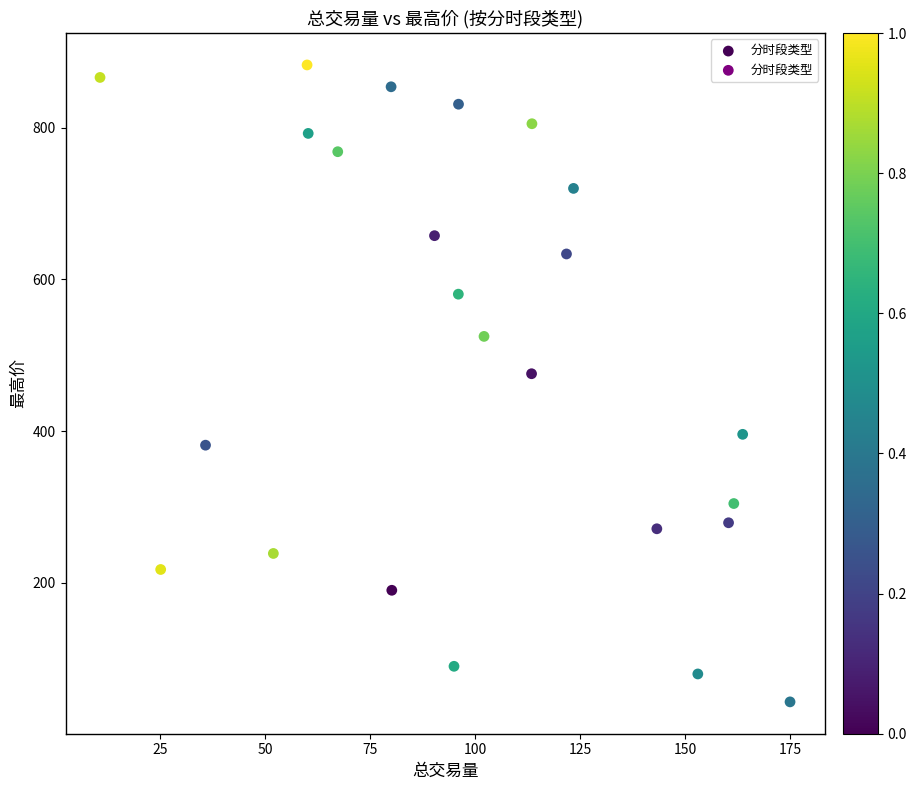

What Y value in the scatter plot is closest to 462?

475.6